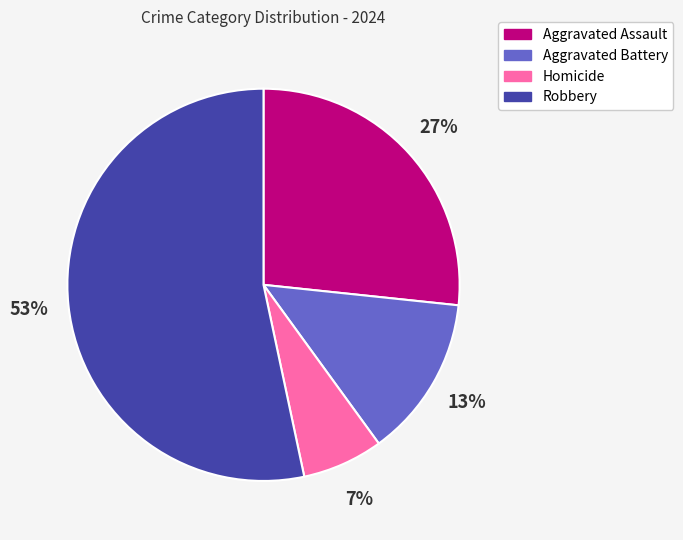

How many segments does this pie chart have?

4